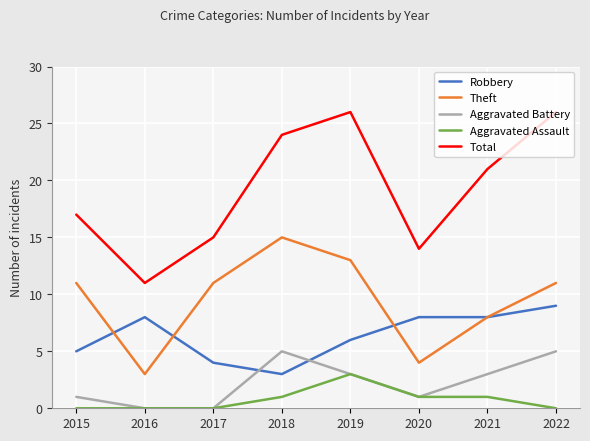

What are all the series names shown in the legend?

Robbery, Theft, Aggravated Battery, Aggravated Assault, Total